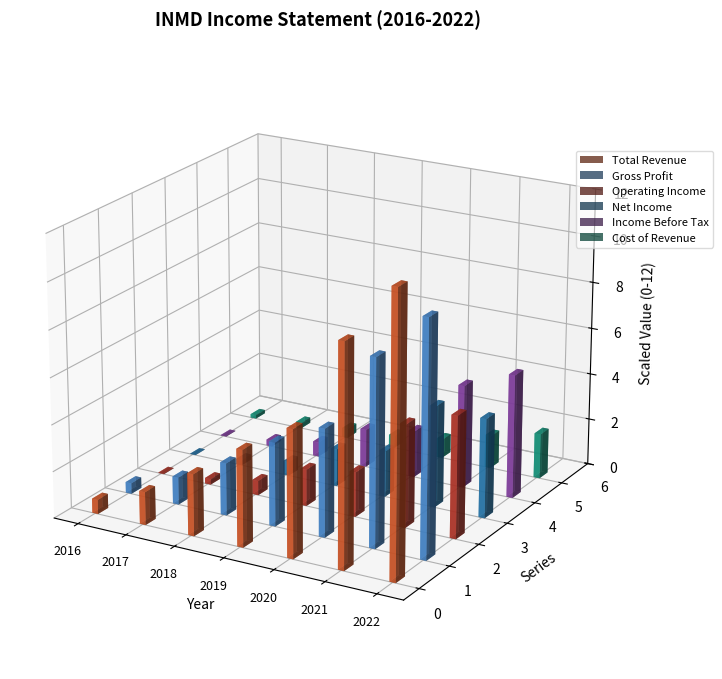

How many data points does each series have?

7